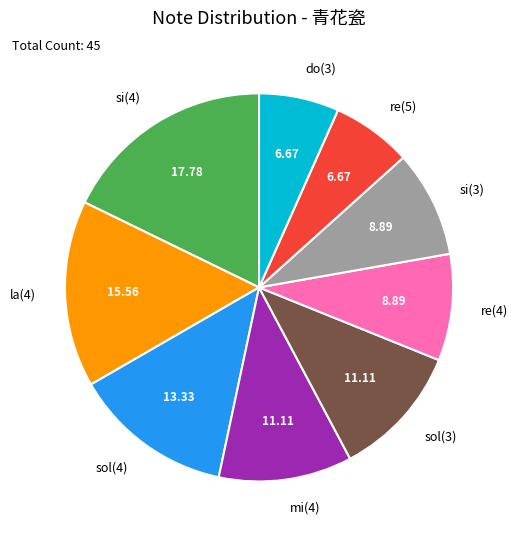

Is the sum of re(5) and si(4) greater than half?

No